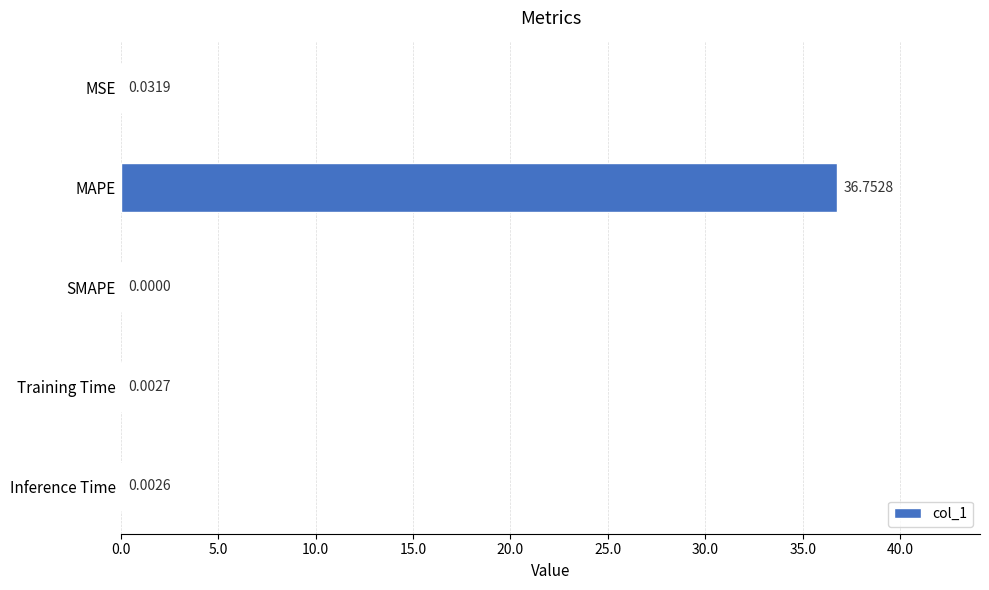

What is the sum of the values at SMAPE and MAPE?

36.8